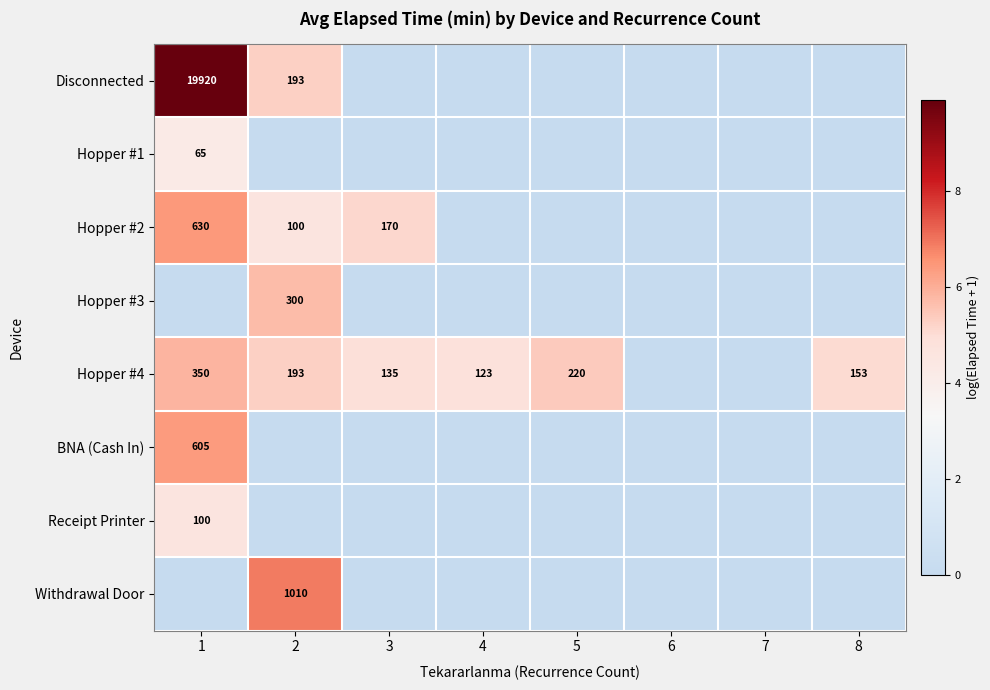

Is the value of Hopper #2 at 1 greater than the value of Hopper #4 at 2?

Yes